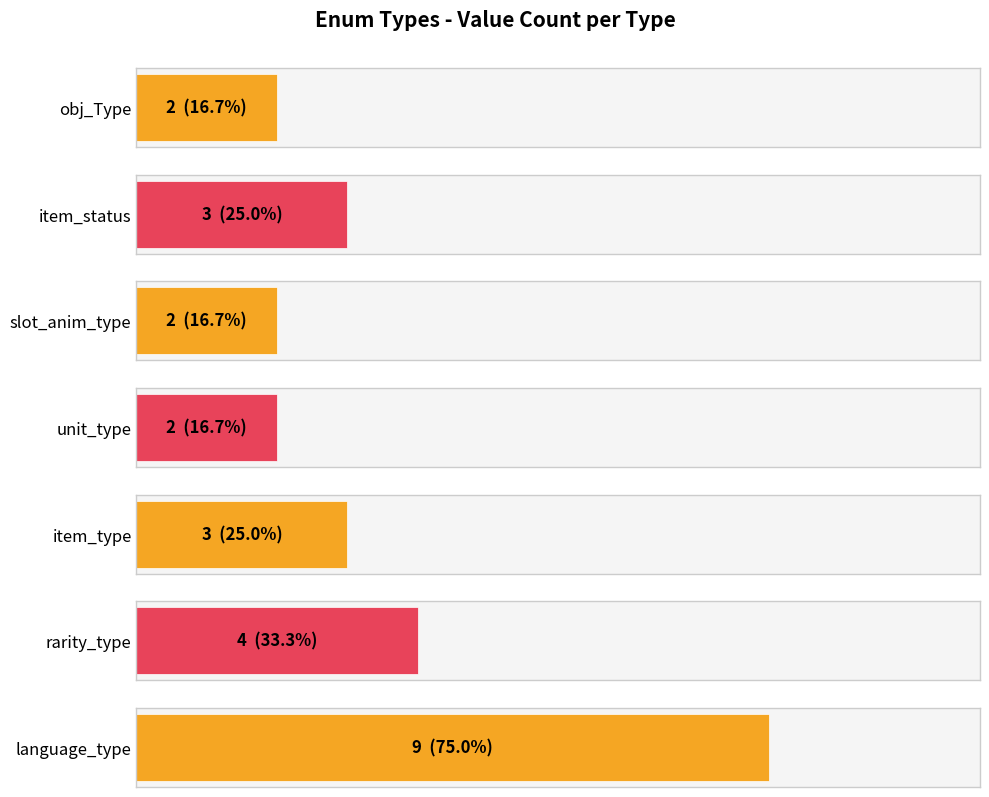

Where is the data nearest to the value 5?

rarity_type